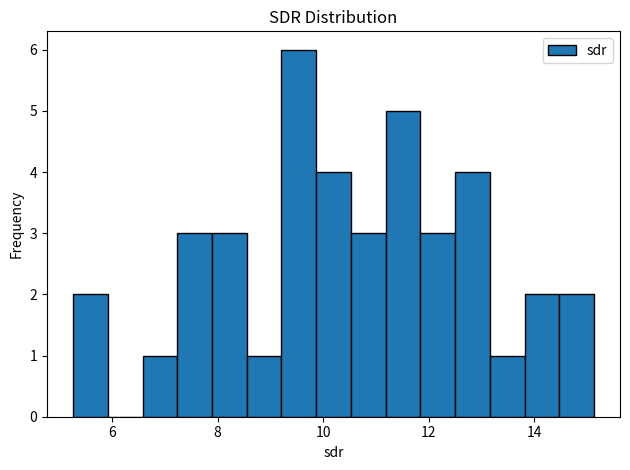

Read against the x-axis, roughly where is the centre of the tallest bar?

9.6